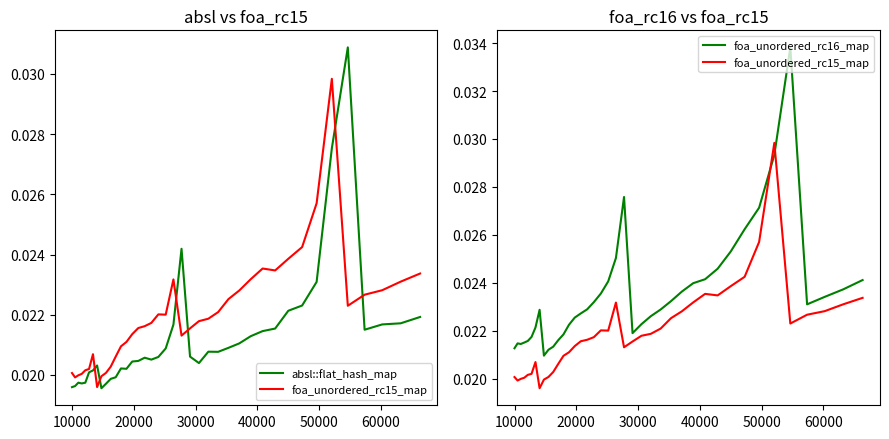

Is this an area chart (filled region under the line)?

No